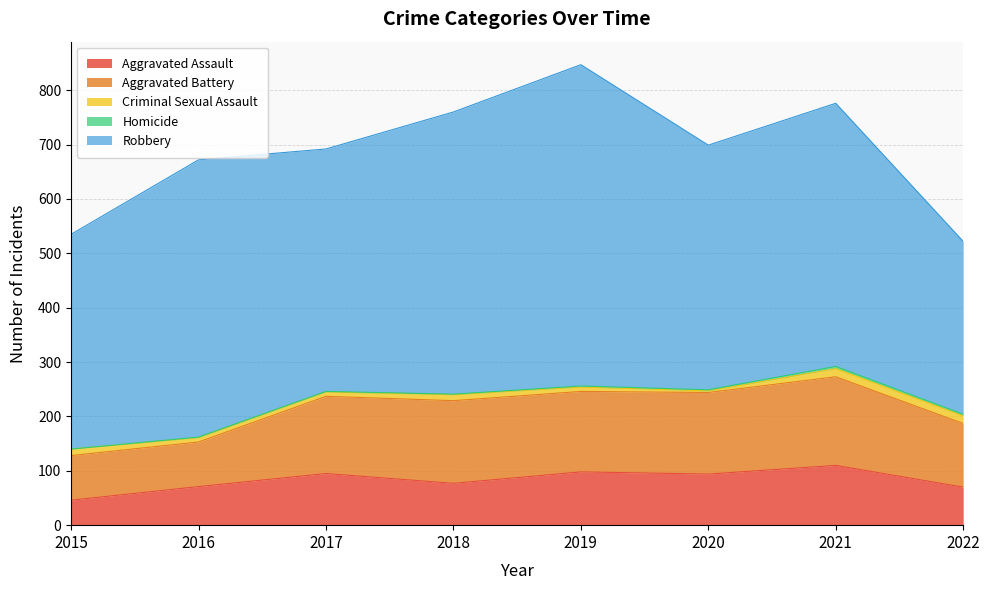

What is the maximum value for Aggravated Battery?

163